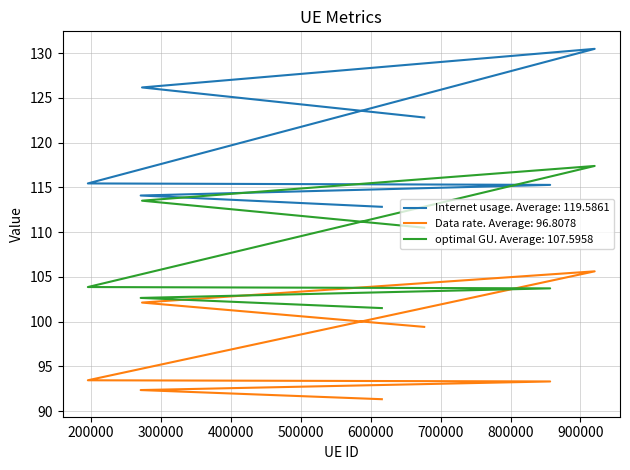

What is the difference between the second highest and second lowest values in the Internet usage series?

12.1